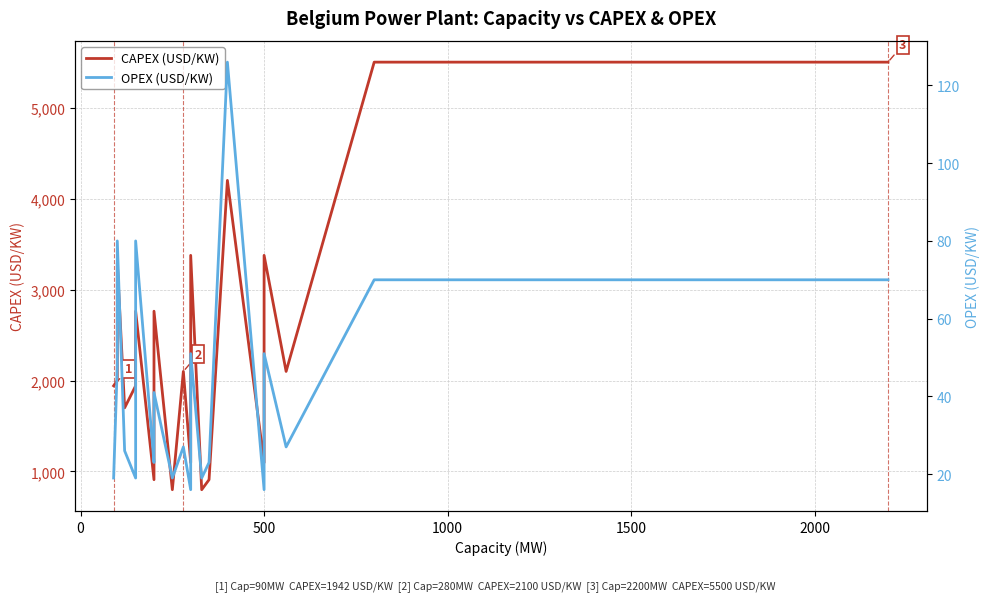

In OPEX (USD/KW), how many points are higher than both neighbors (excluding endpoints)?

7